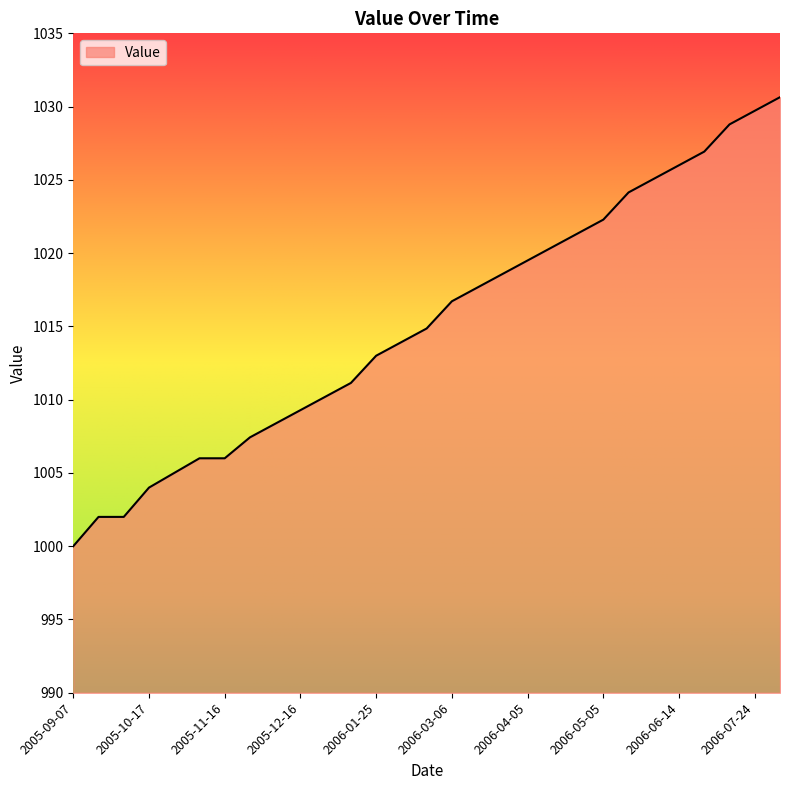

What is the minimum value shown in the chart?

1000.0